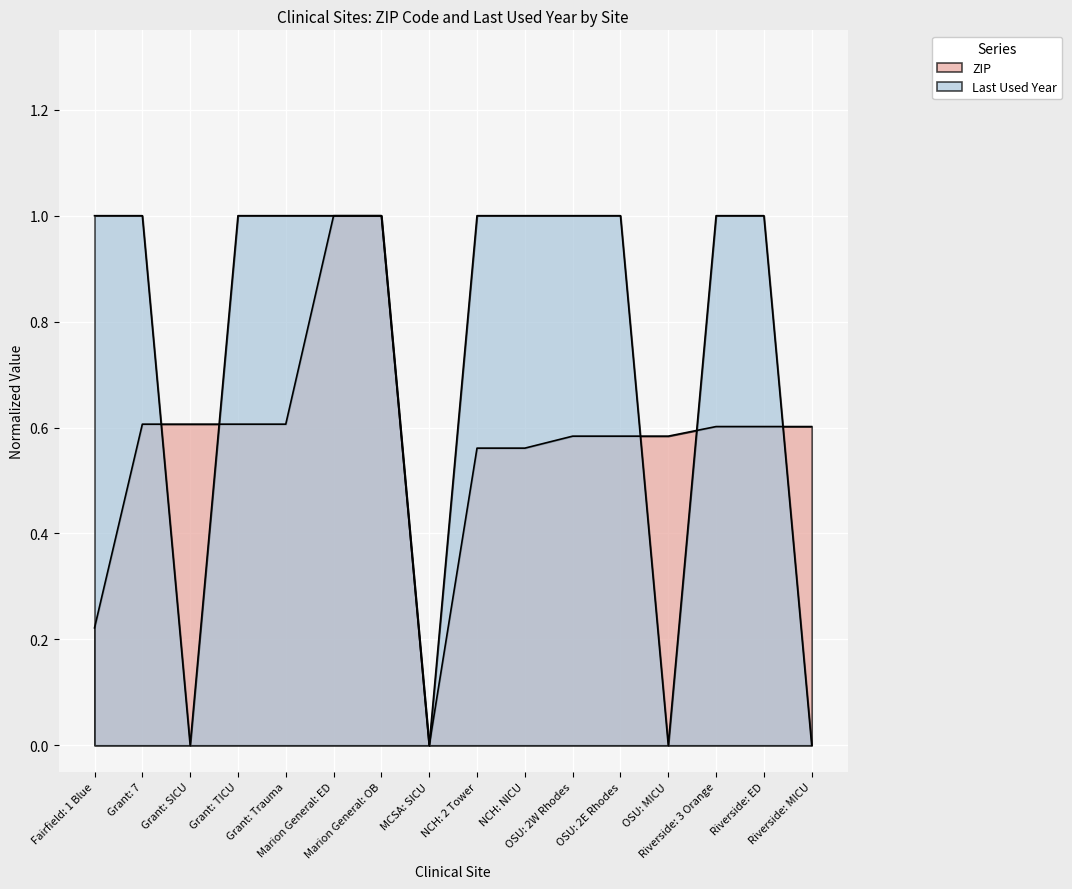

The Last Used Year series shows 1.0 at Grant: TICU. True or false?

True